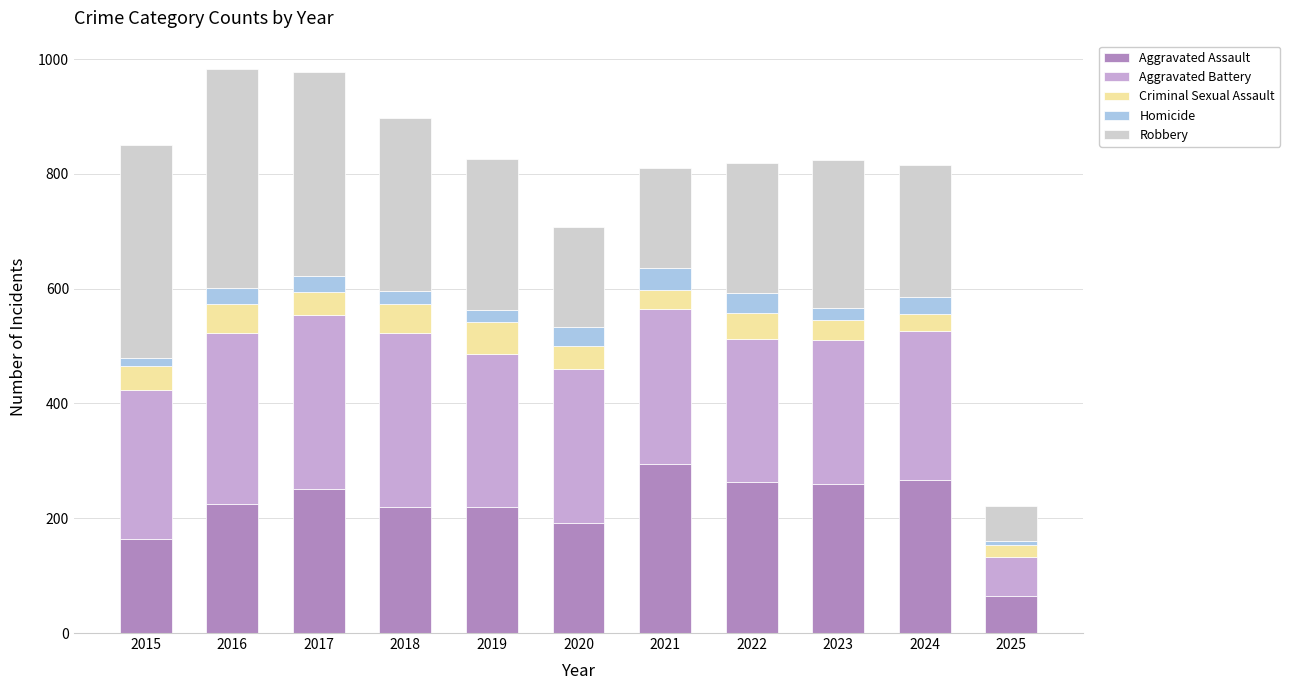

What is the total value across all series at 2019?

826